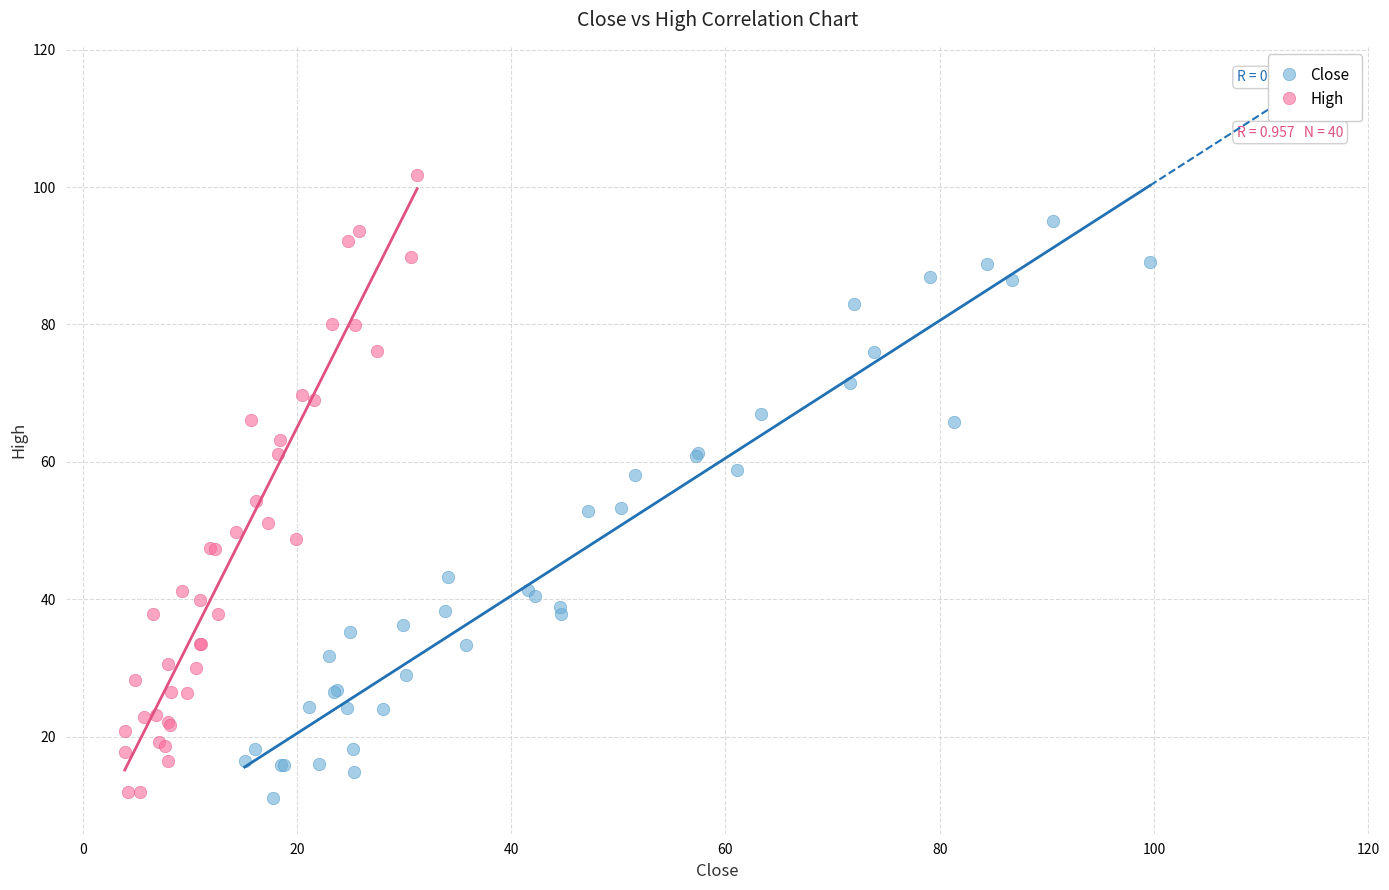

Which series contains the highest Y value?

High